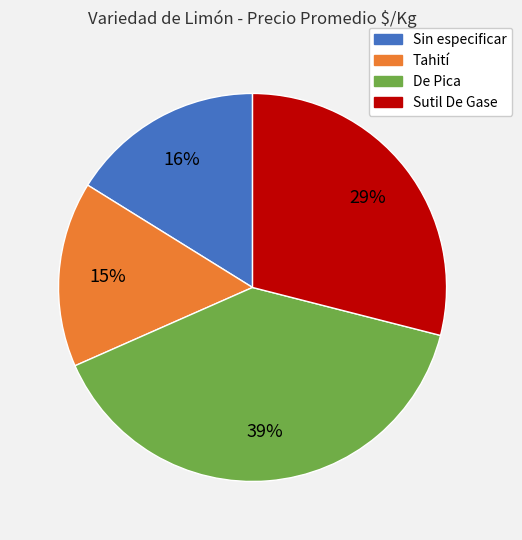

How many slices are in this pie chart?

4